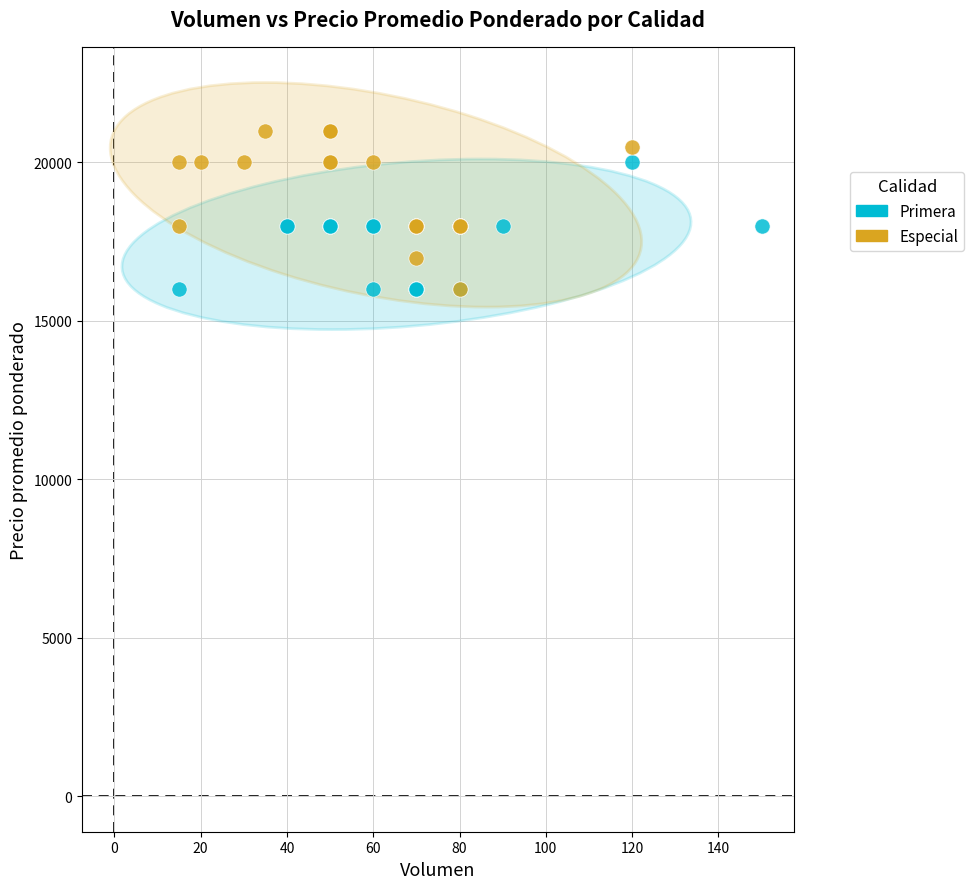

Which series reaches the maximum Y coordinate?

Especial